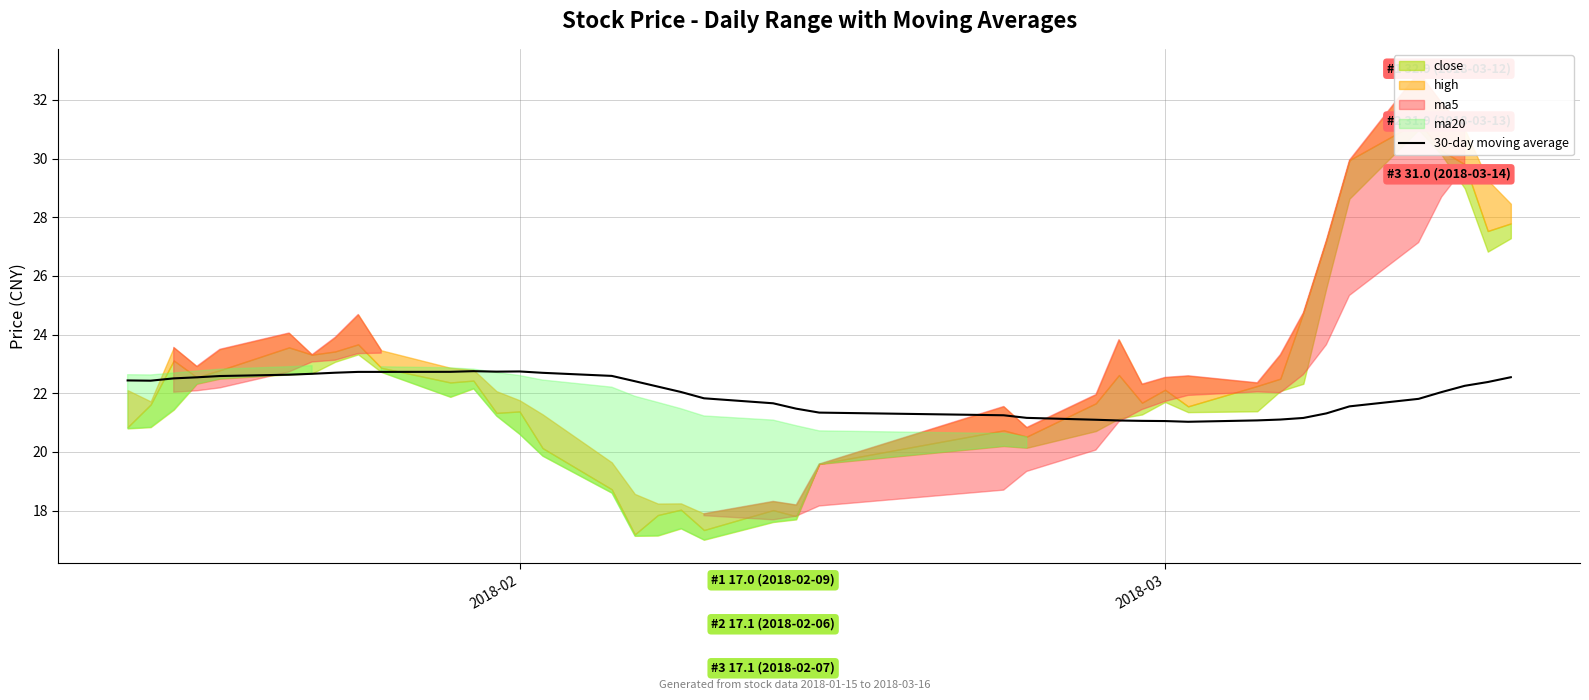

How many lines are shown in the chart?

1